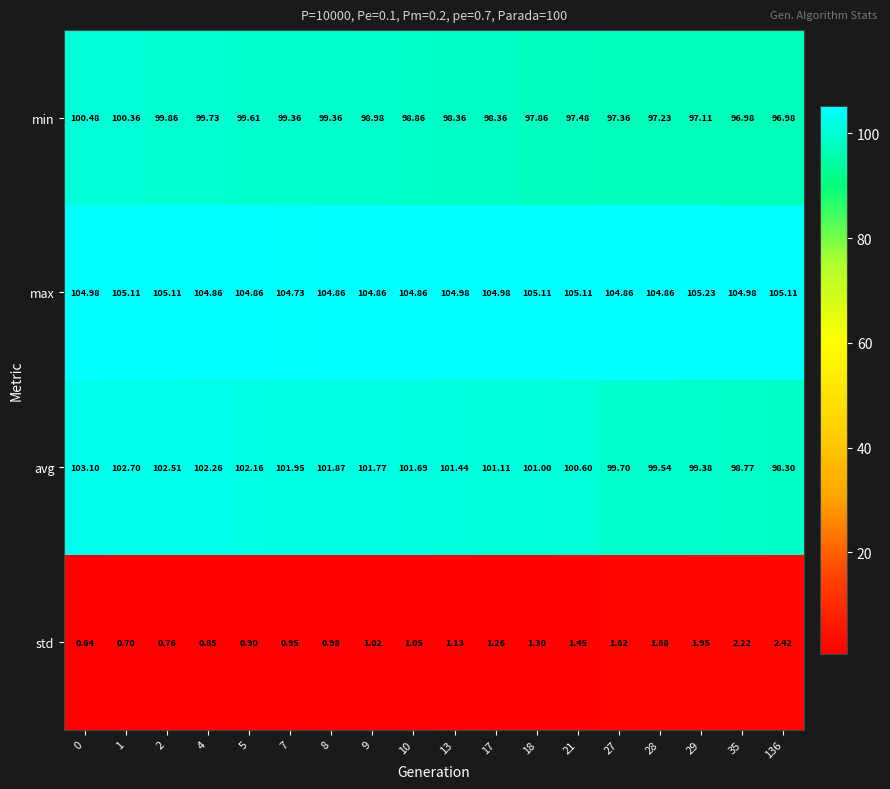

What is the spread (max minus min) of values at 21?

103.7